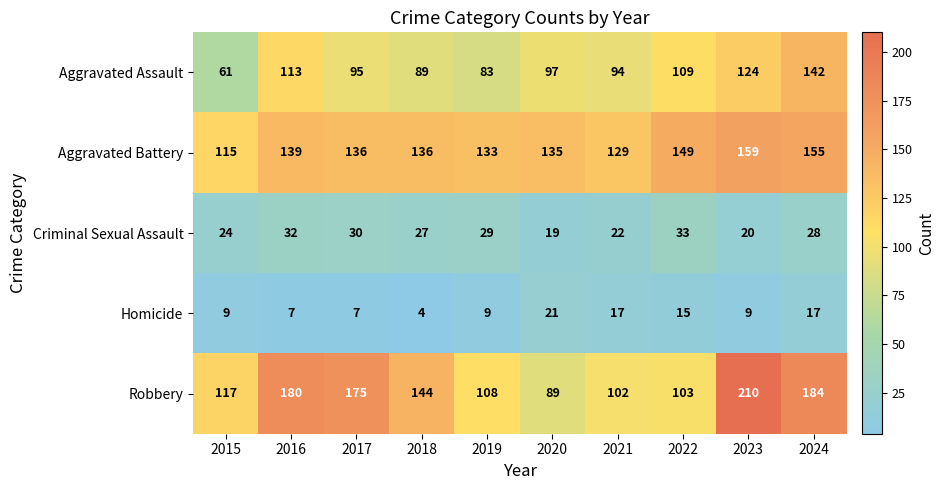

List the labels in order of Criminal Sexual Assault value, largest first.

2022, 2016, 2017, 2019, 2024, 2018, 2015, 2021, 2023, 2020